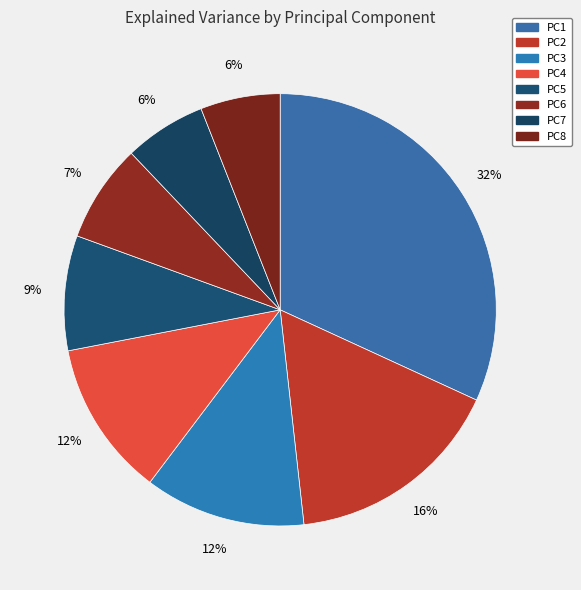

Which slice is the largest?

PC1